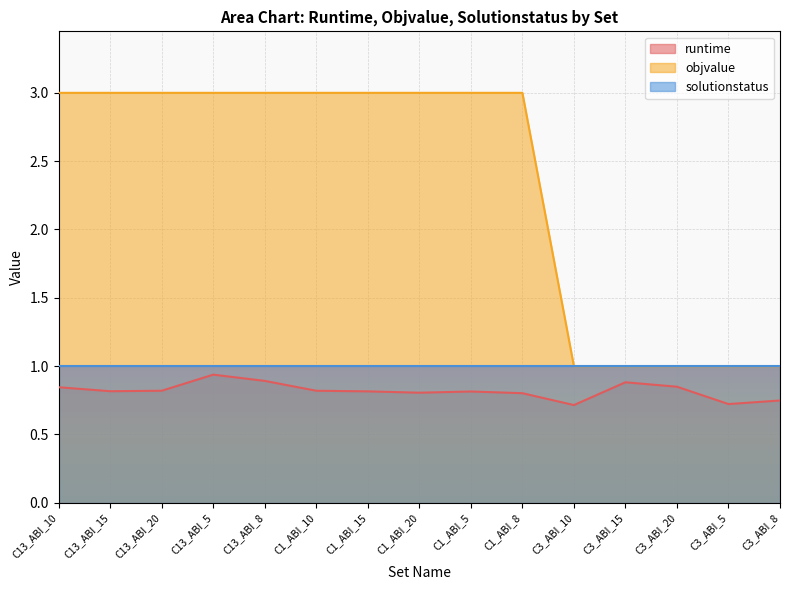

What is the difference between the second highest and minimum values in the objvalue series?

2.0